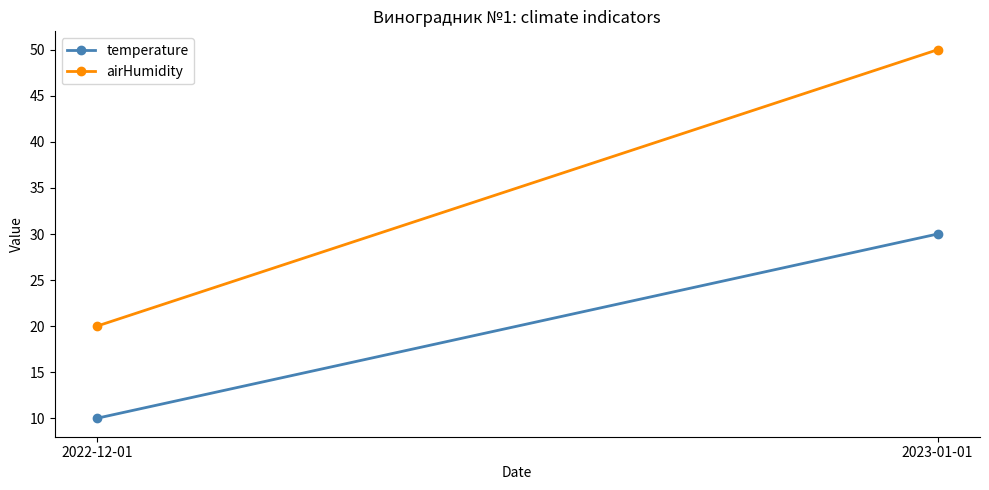

Rank the series by their average value, from lowest to highest.

temperature, airHumidity